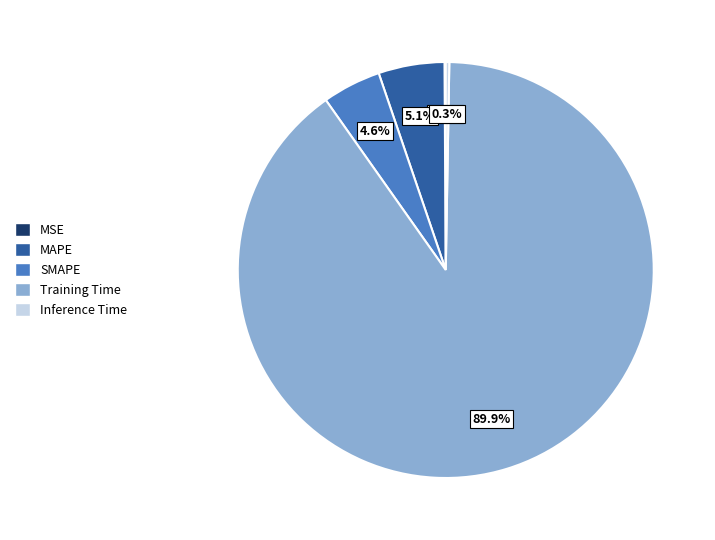

Do SMAPE and MAPE together represent more than half of the pie?

No